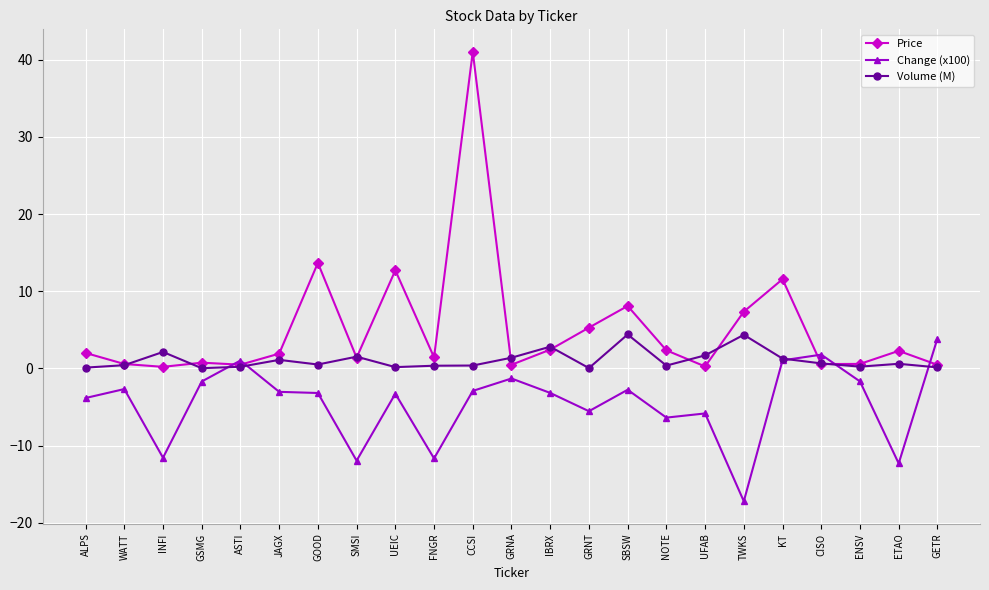

True or false: Price has a value of 1.4 at FNGR.

True